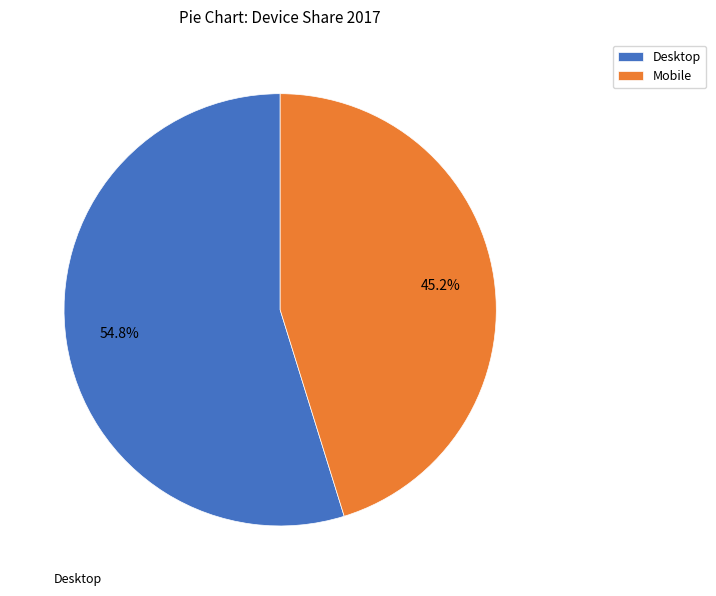

Combined, do Desktop and Mobile account for over 50%?

Yes